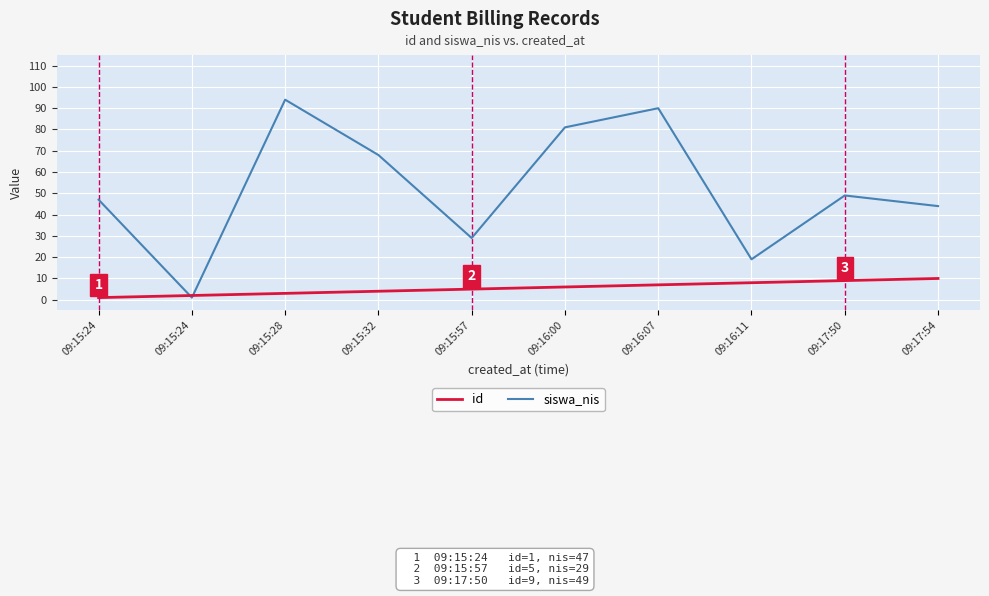

What are all the series names shown in the legend?

id, siswa_nis